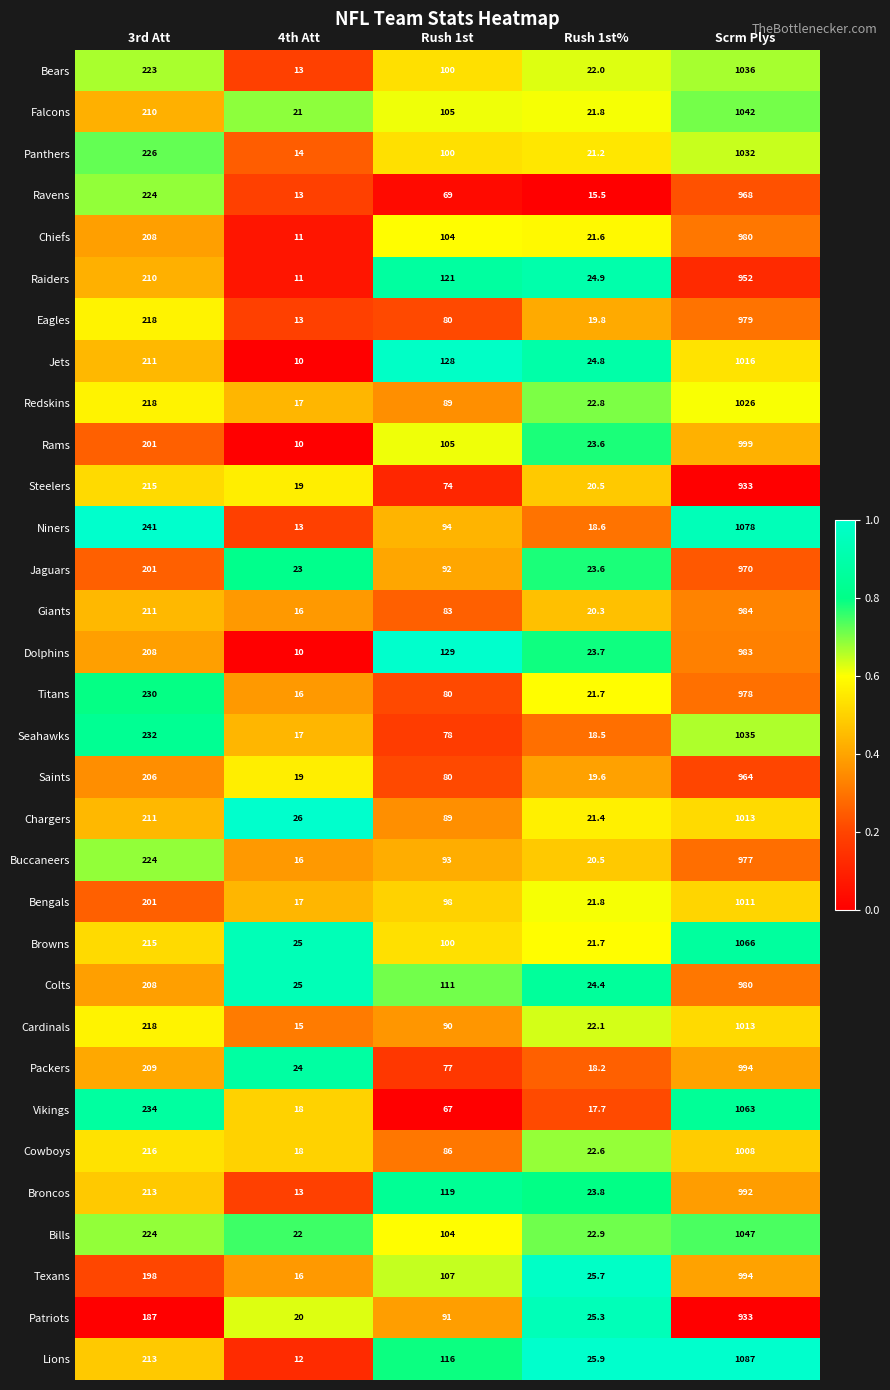

What is the maximum value shown in the chart?

1087.0